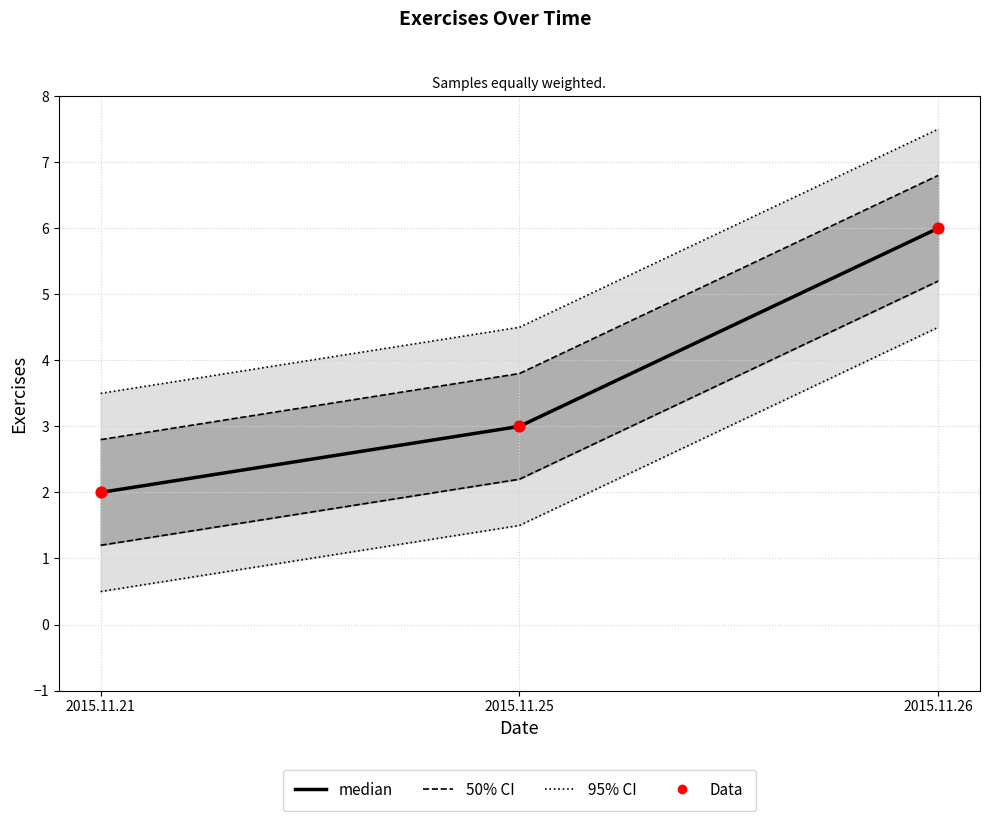

Is the value of 95% CI at 2015.11.25 greater than the value of 50% CI at 2015.11.26?

No